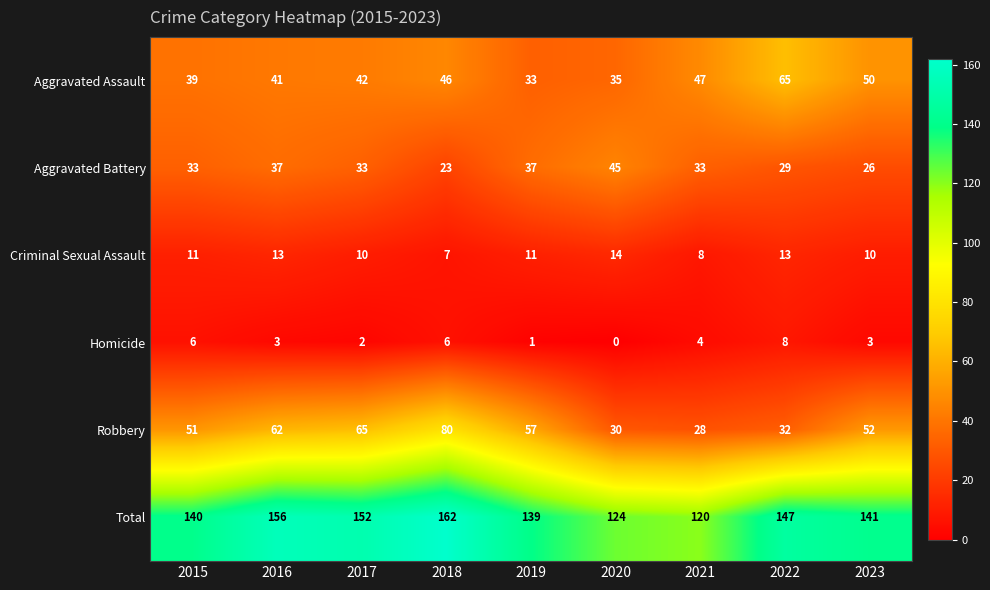

What is the sum of the Aggravated Assault values at 2018 and 2019?

79